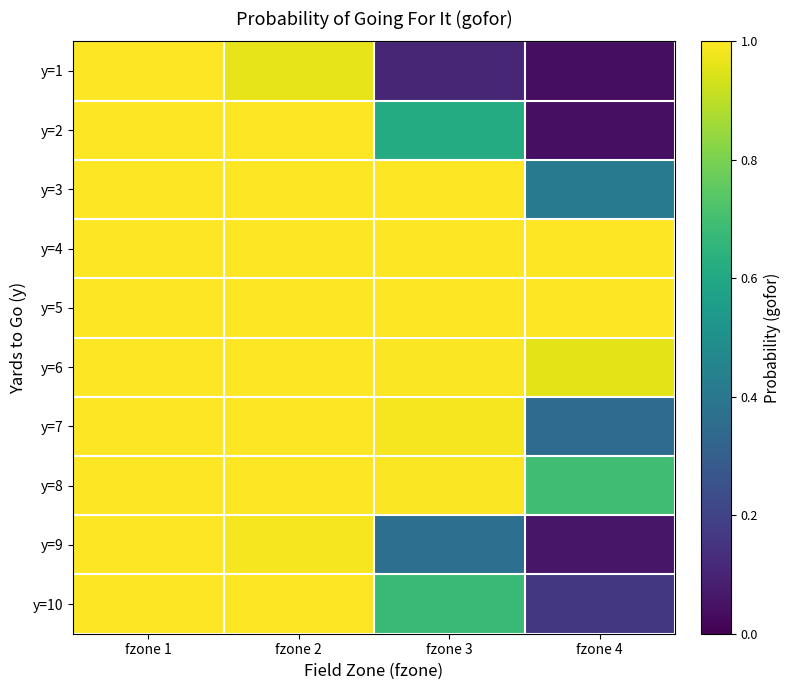

Count the number of categories in the chart.

4